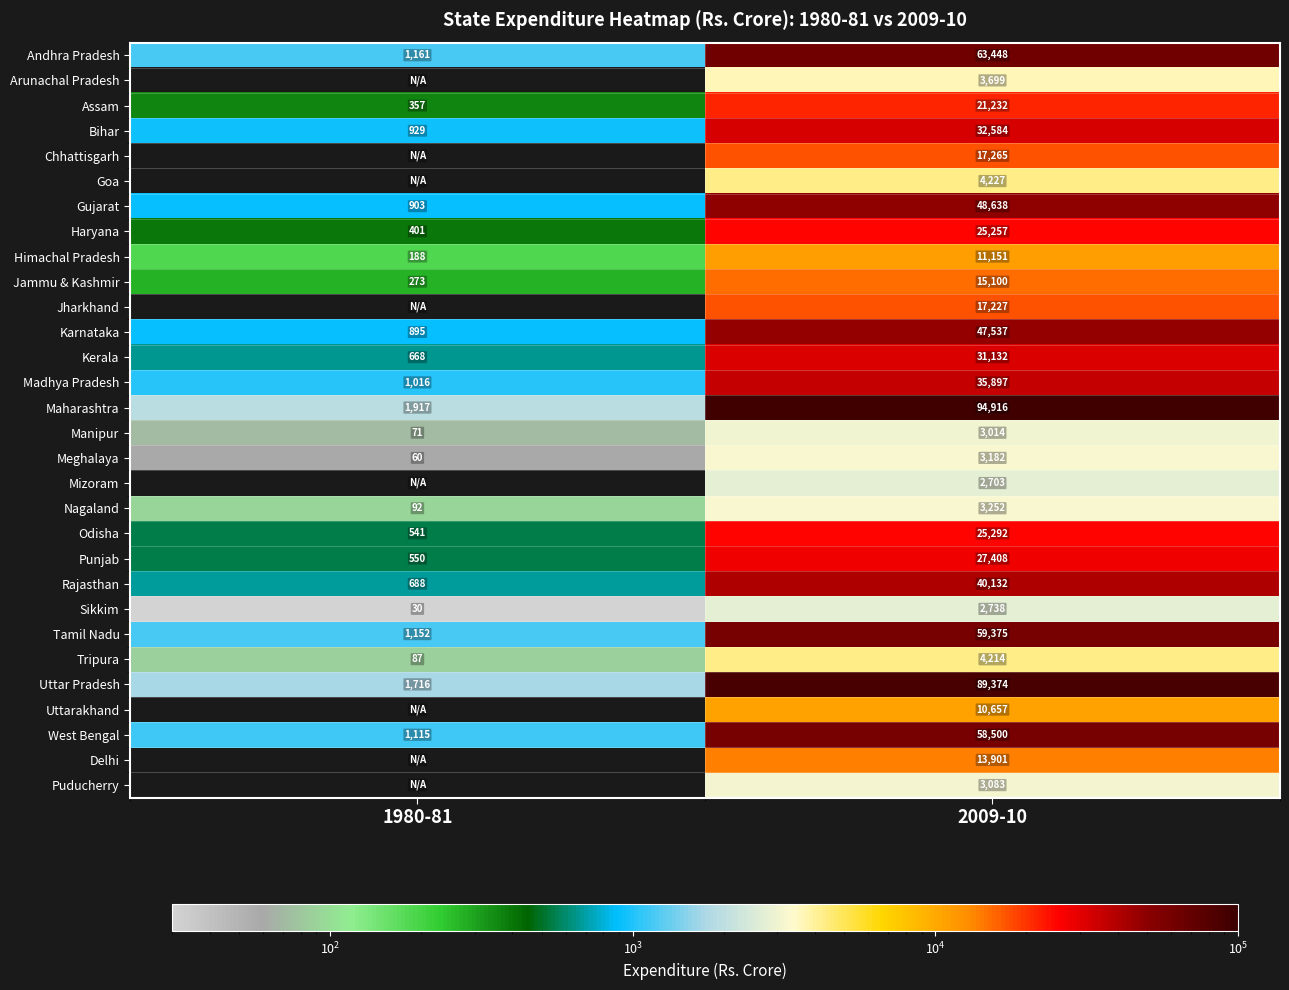

Count the number of categories in the chart.

2